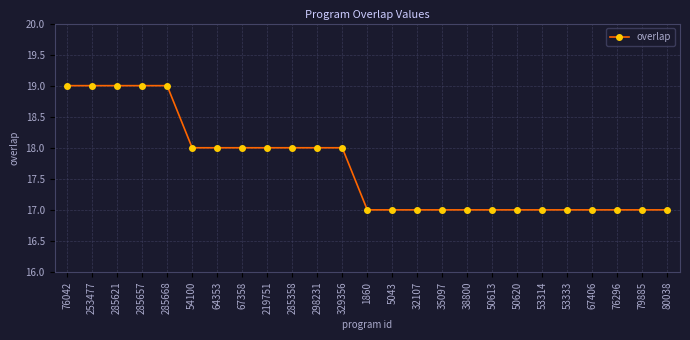

Reading left to right, transcribe all the data shown in this chart.

76042=19	253477=19	285621=19	285657=19	285668=19	54100=18	64353=18	67358=18	219751=18	285358=18	298231=18	329356=18	1860=17	5043=17	32107=17	35097=17	38800=17	50613=17	50620=17	53314=17	53333=17	67406=17	76296=17	79885=17	80038=17